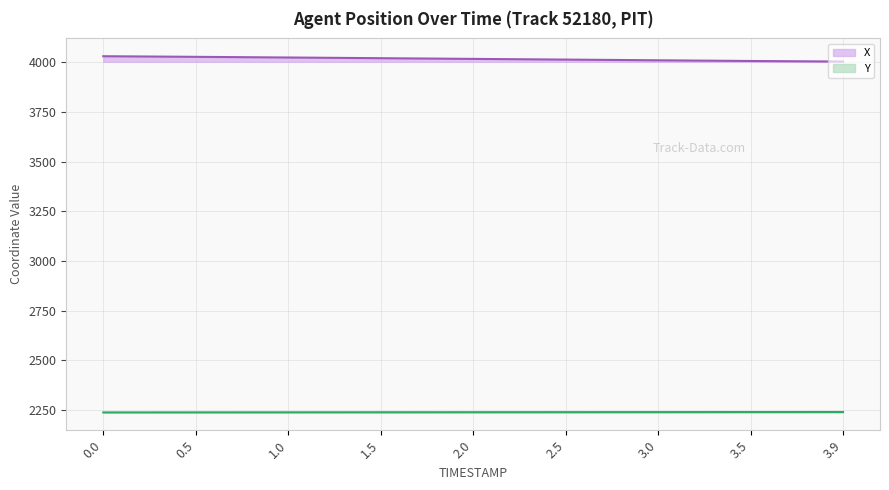

What is the minimum value for X?

4004.1